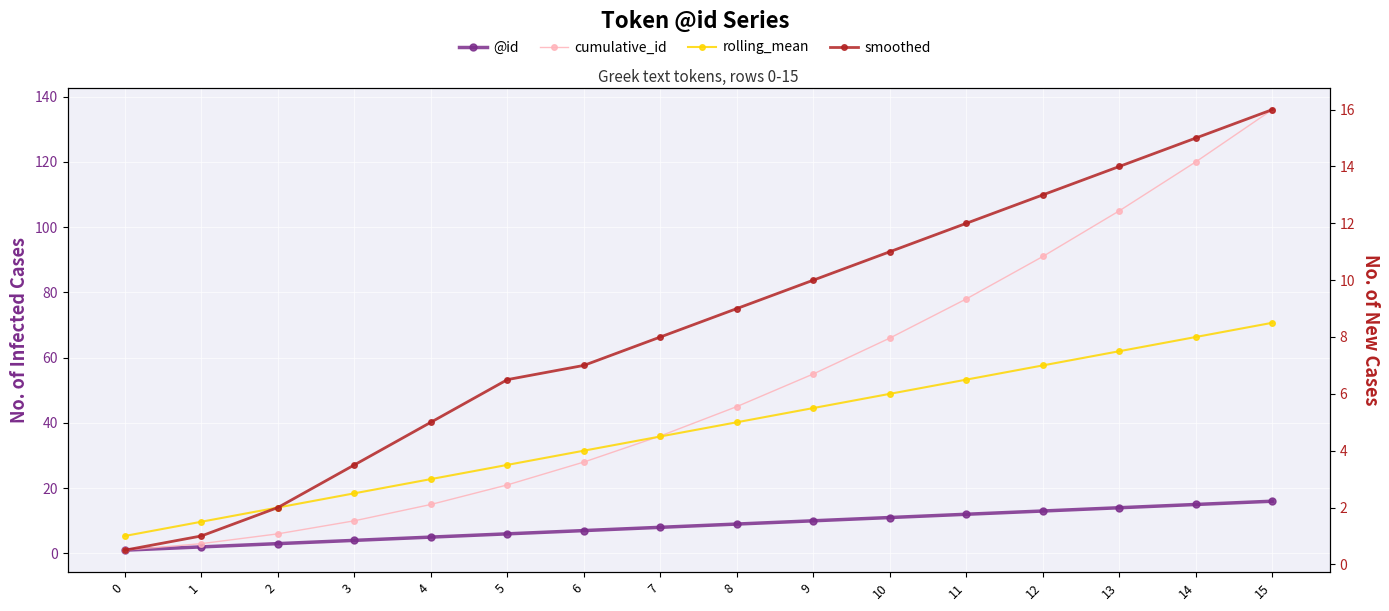

What is the total value across all series at 14?

158.0